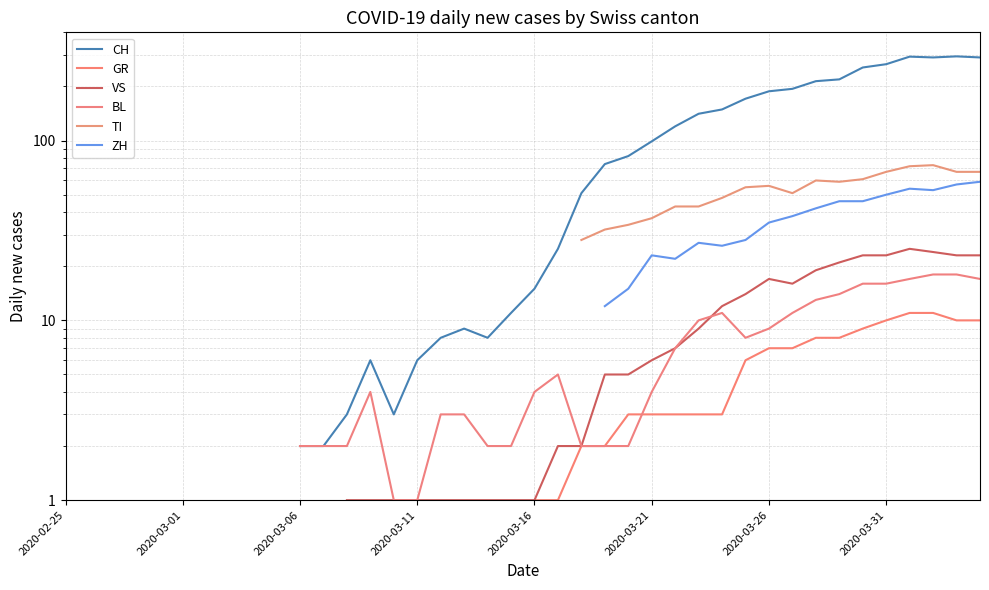

At which category is the sum across all series the highest?

36